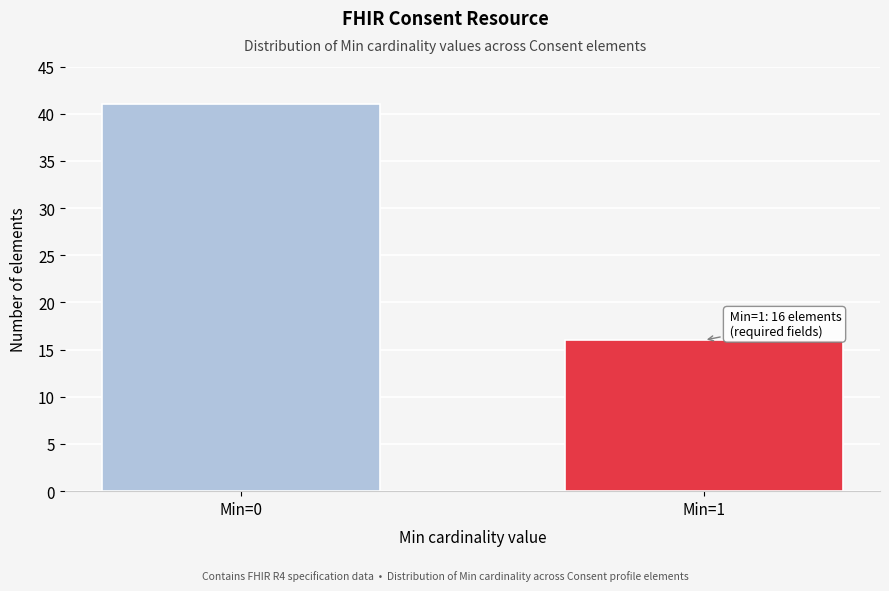

Reading left to right, transcribe all the data shown in this chart.

Min=0=41	Min=1=16